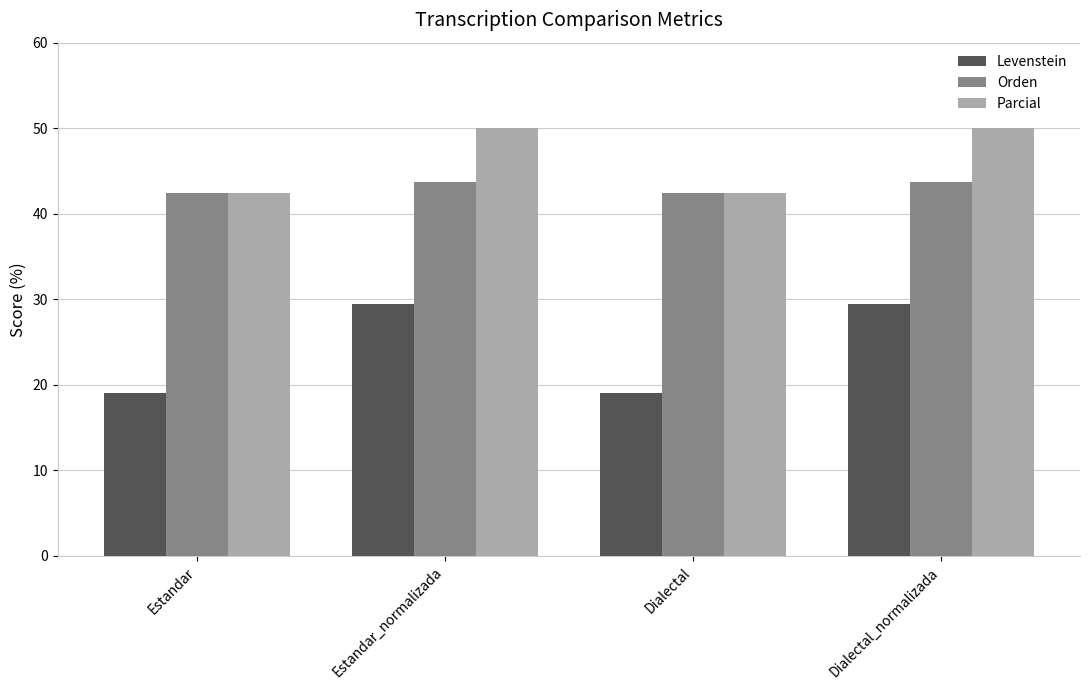

Reading left to right, what are all the values shown in this chart?

Levenstein: Estandar=19.0	Estandar_normalizada=29.4	Dialectal=19.0	Dialectal_normalizada=29.4
Orden: Estandar=42.4	Estandar_normalizada=43.8	Dialectal=42.4	Dialectal_normalizada=43.8
Parcial: Estandar=42.4	Estandar_normalizada=50.0	Dialectal=42.4	Dialectal_normalizada=50.0